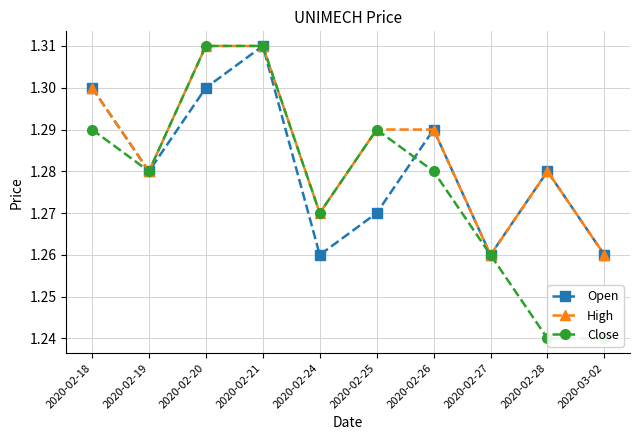

Which series has the widest spread of values?

Close